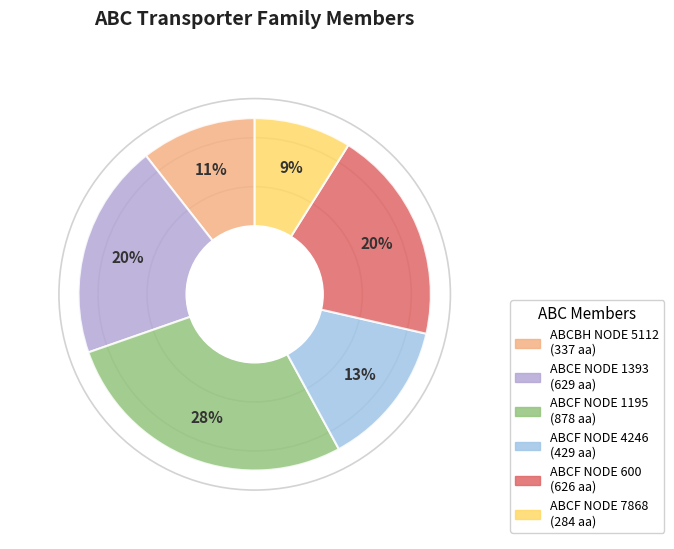

Approximately how many times larger is the value at ABCF NODE 1195 compared to ABCE NODE 1393?

1.4